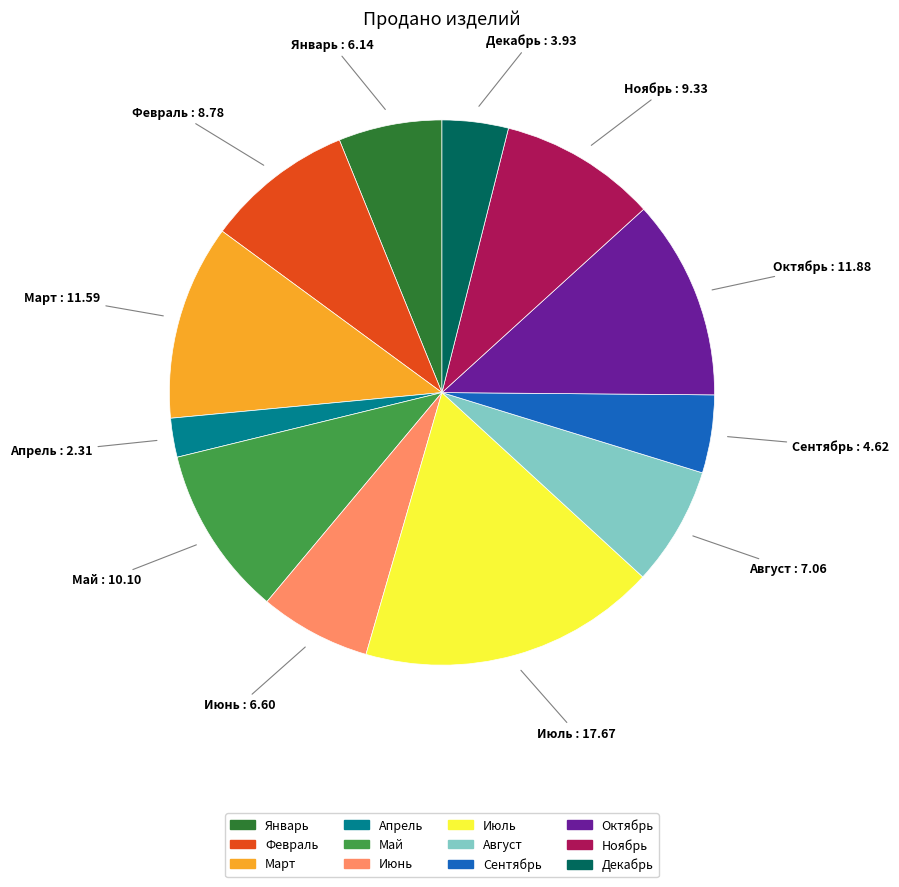

Approximately how many times larger is the value at Декабрь compared to Апрель?

1.7